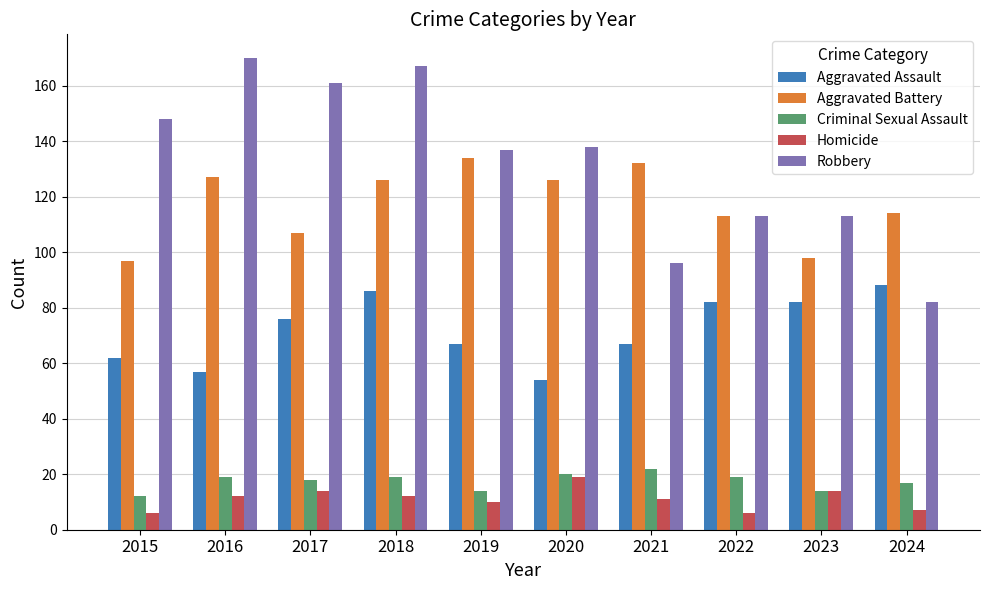

What are all the series names shown in the legend?

Aggravated Assault, Aggravated Battery, Criminal Sexual Assault, Homicide, Robbery